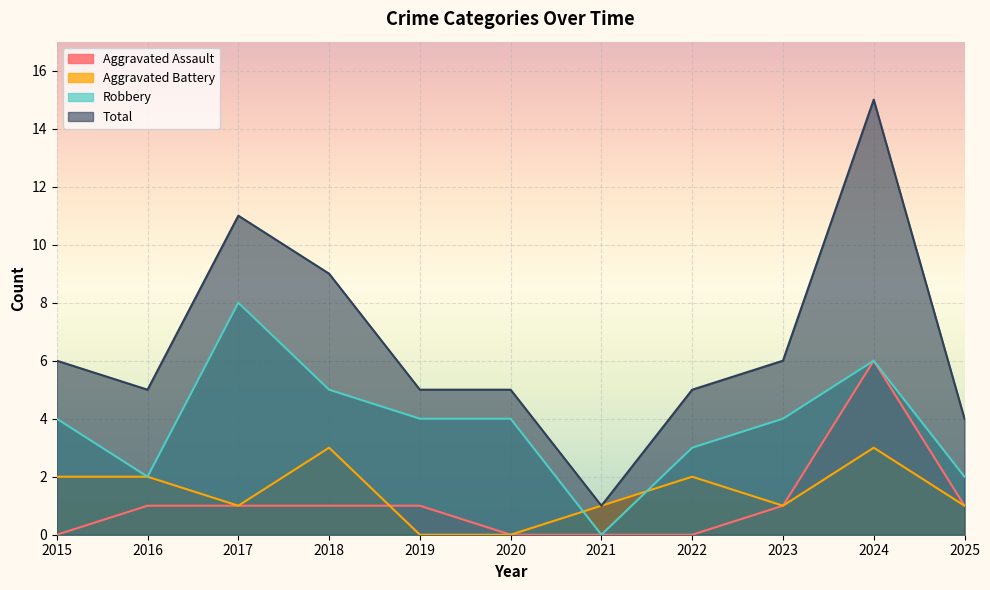

Reading left to right, what are all the values shown in this chart?

Aggravated Assault: 0	1	1	1	1	0	0	0	1	6	1
Aggravated Battery: 2	2	1	3	0	0	1	2	1	3	1
Robbery: 4	2	8	5	4	4	0	3	4	6	2
Total: 6	5	11	9	5	5	1	5	6	15	4